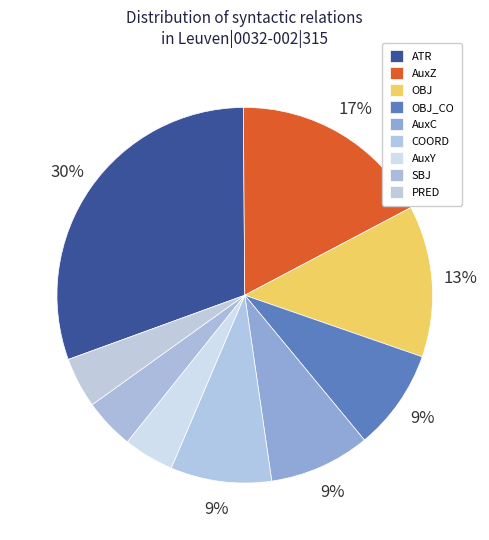

To the nearest percent, what is the difference between the largest and smallest slice percentages?

26%